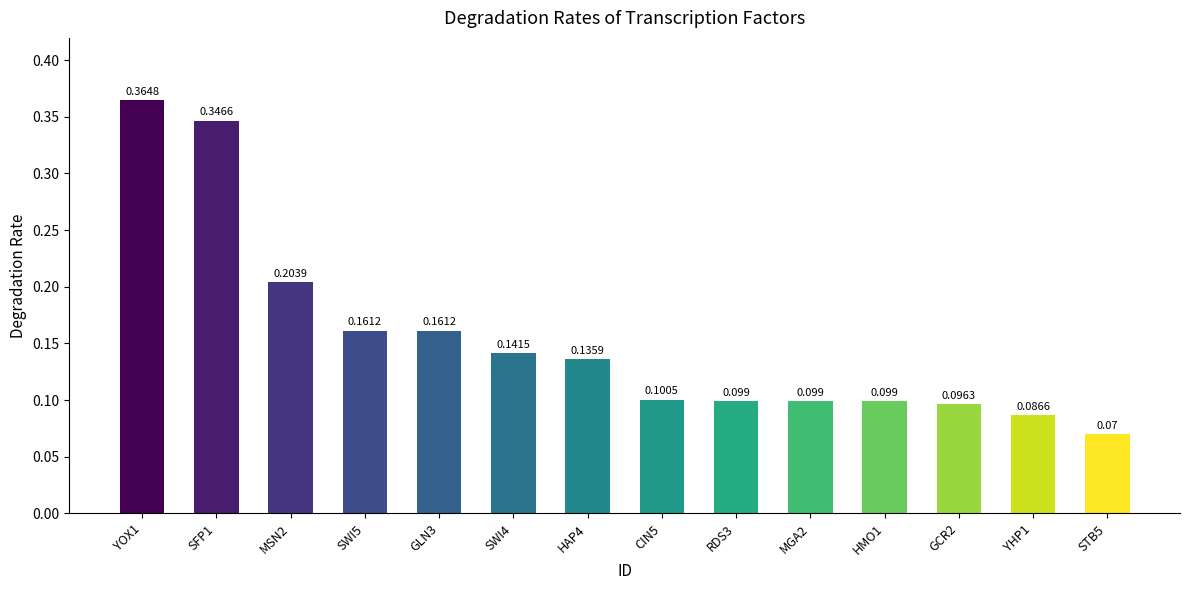

Which label corresponds to the smallest value in the chart?

STB5